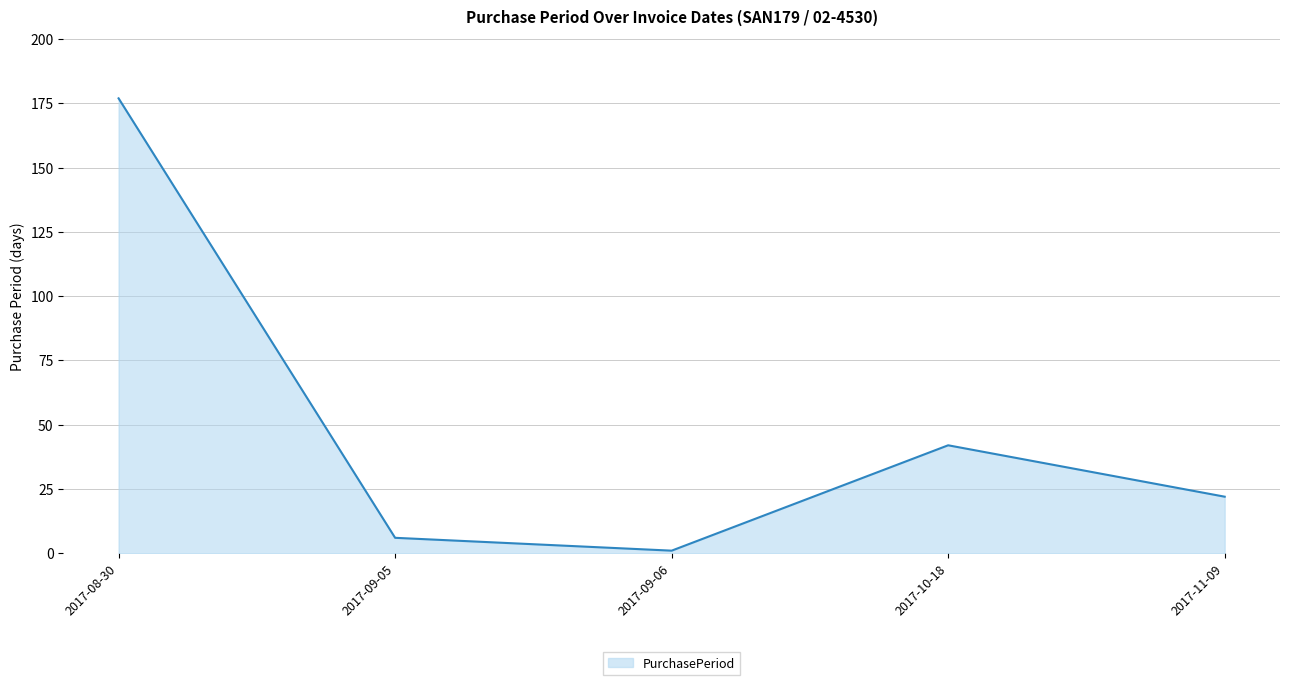

Which label corresponds to the smallest value in the chart?

2017-09-06